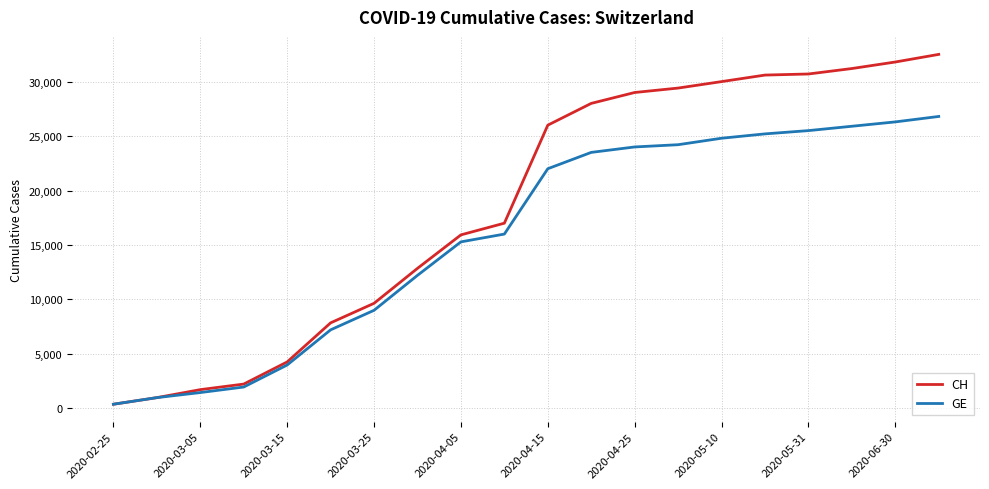

List the series in order of their peak value, highest first.

CH, GE